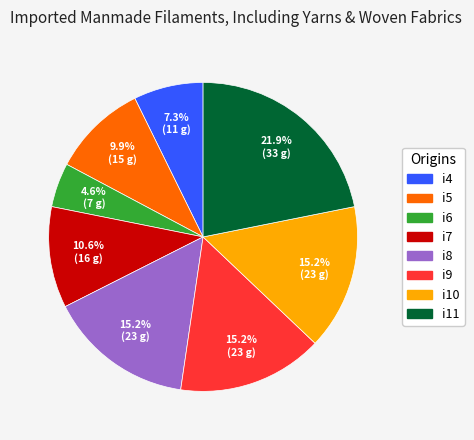

Is it true that i4 is 1% of the pie?

False